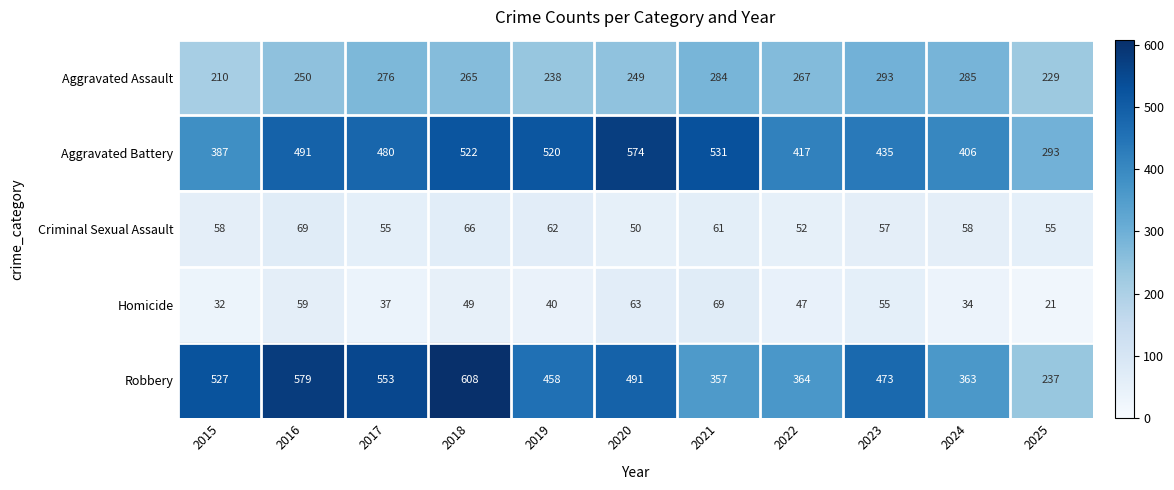

Which series has the largest total across all categories?

Aggravated Battery